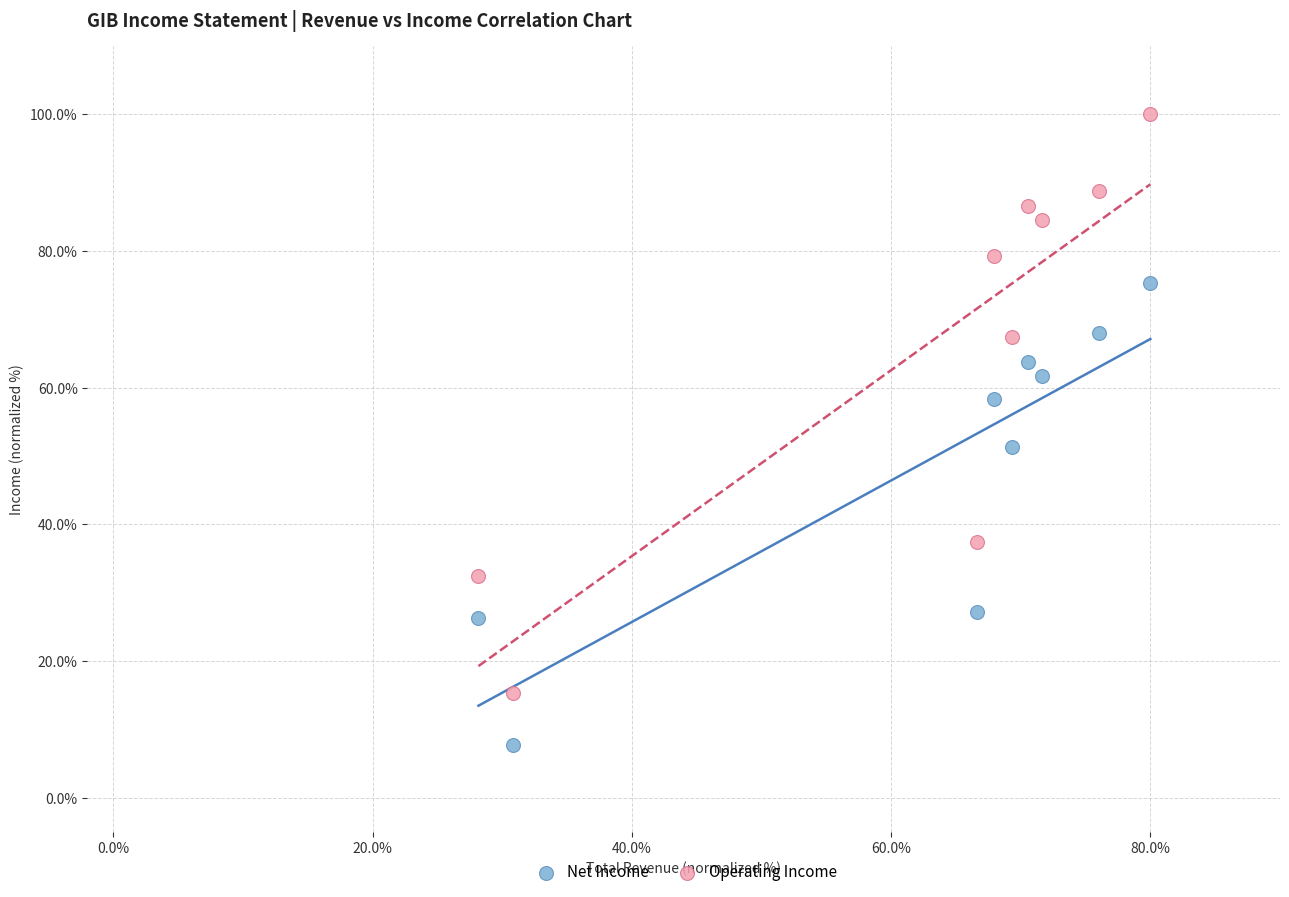

Across all data points, what is the range of X values (max minus min)?

51.8